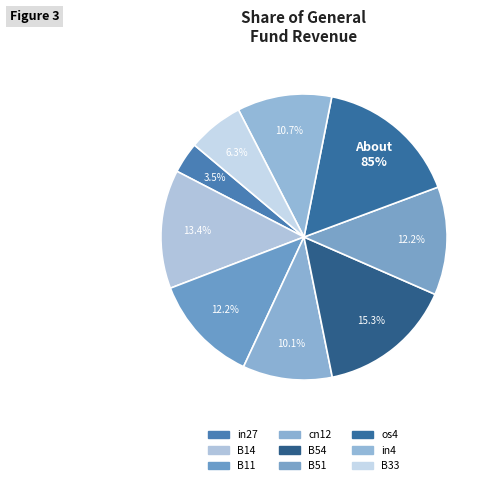

To the nearest percent, what is the combined percentage of cn12 and B51?

22%